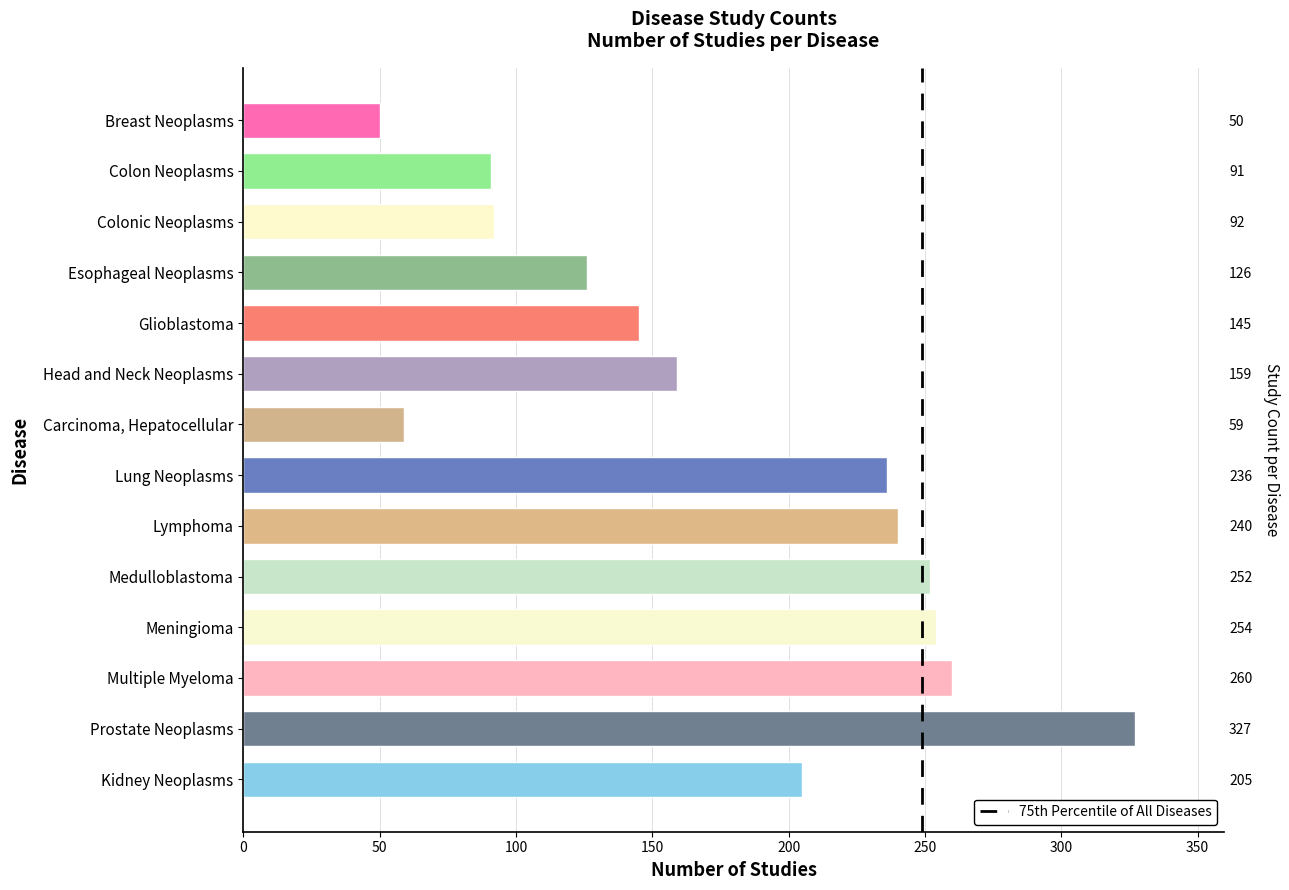

Rank the categories by value from lowest to highest.

Breast Neoplasms, Carcinoma, Hepatocellular, Colon Neoplasms, Colonic Neoplasms, Esophageal Neoplasms, Glioblastoma, Head and Neck Neoplasms, Kidney Neoplasms, Lung Neoplasms, Lymphoma, Medulloblastoma, Meningioma, Multiple Myeloma, Prostate Neoplasms